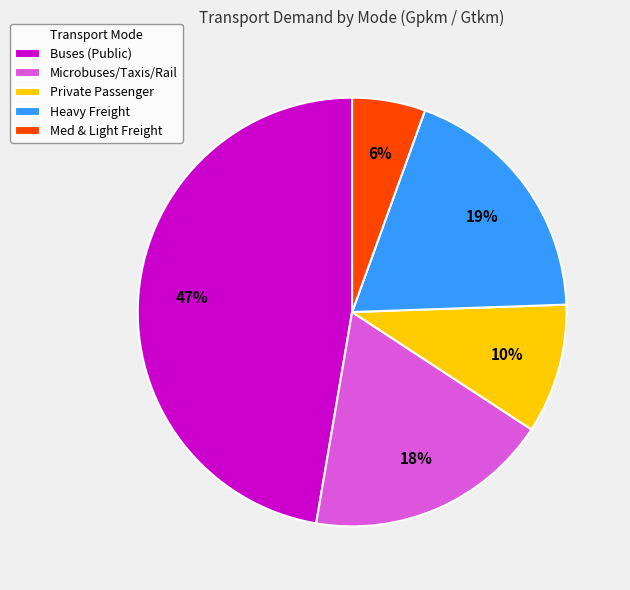

To the nearest percent, what portion does Buses (Public) represent?

47%